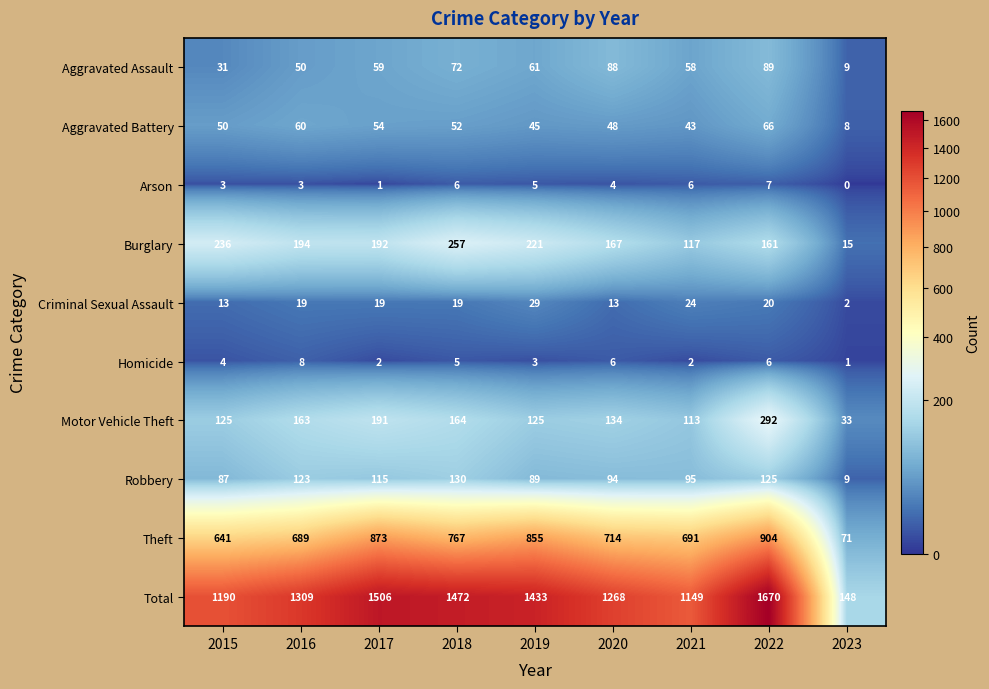

What is the difference between the maximum and minimum values in the Arson series?

7